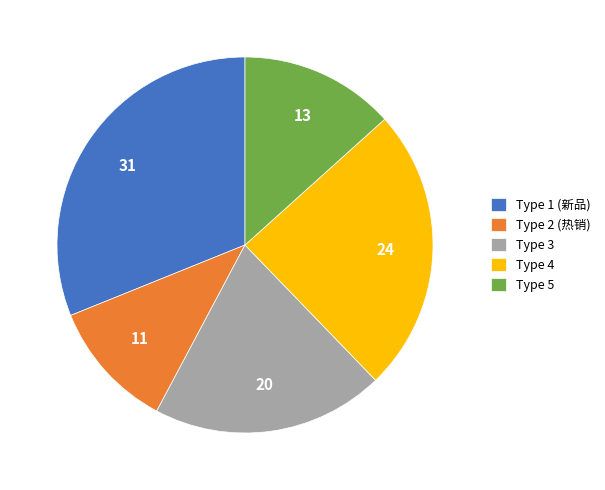

Which category has the biggest portion of the pie?

Type 1 (新品)